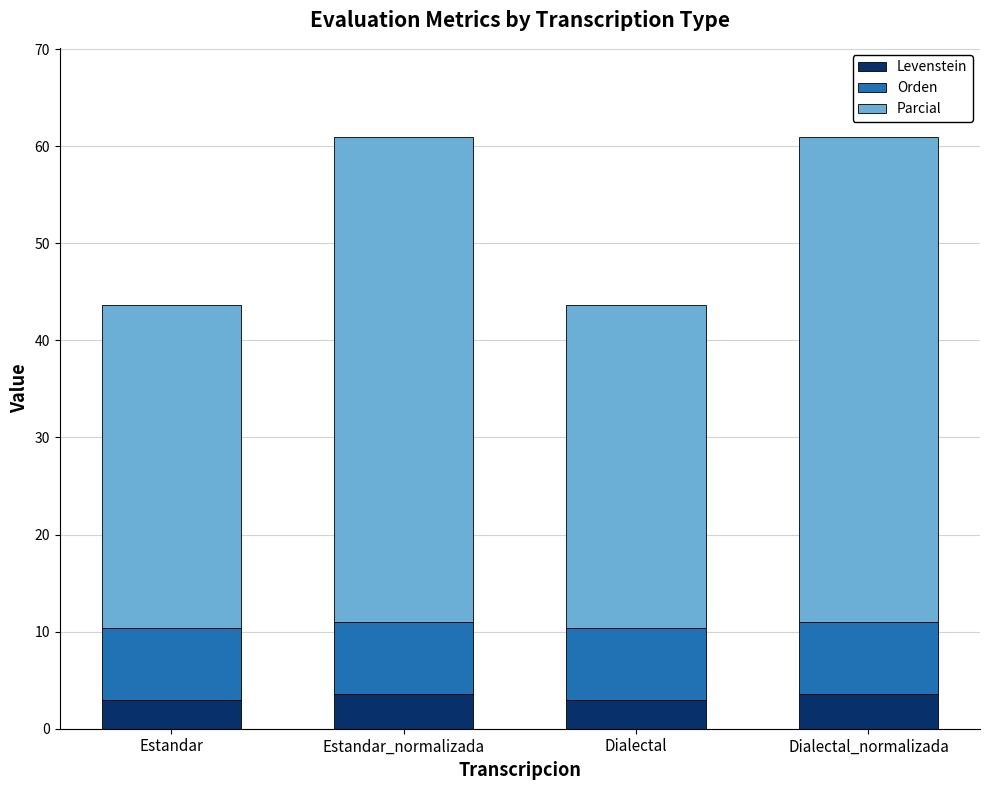

Reading left to right, list the values for the Levenstein series.

Estandar=2.9	Estandar_normalizada=3.6	Dialectal=2.9	Dialectal_normalizada=3.6